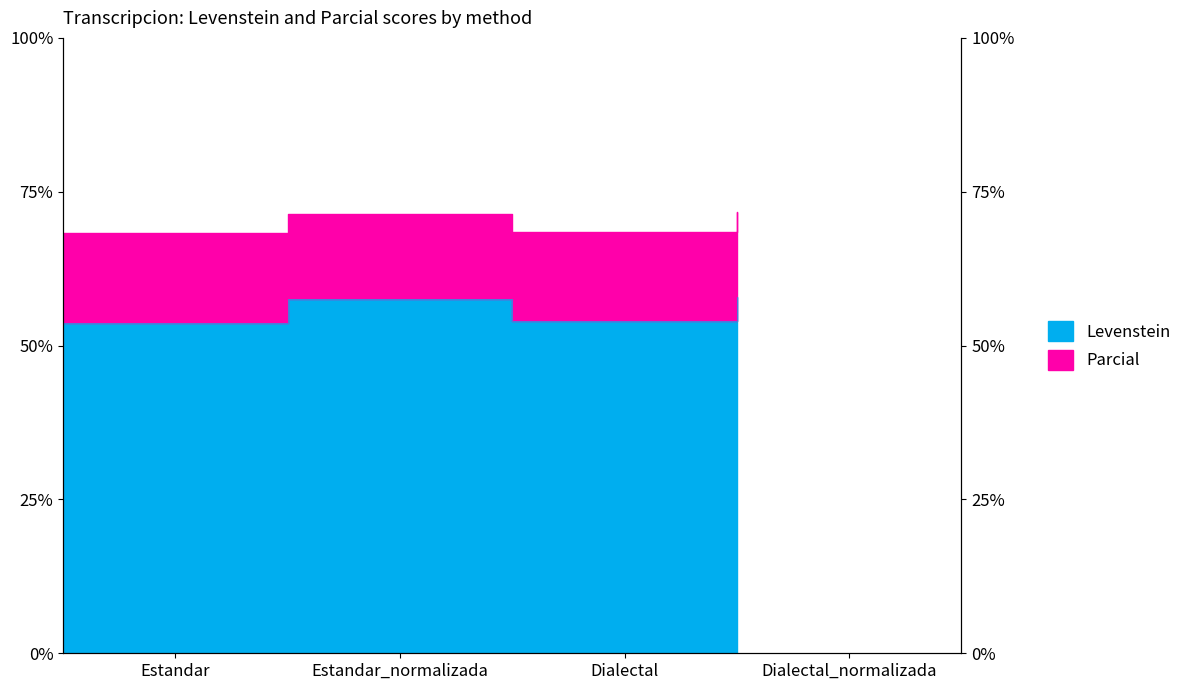

What is the value of the Parcial point at the 2nd from the left?

71.4